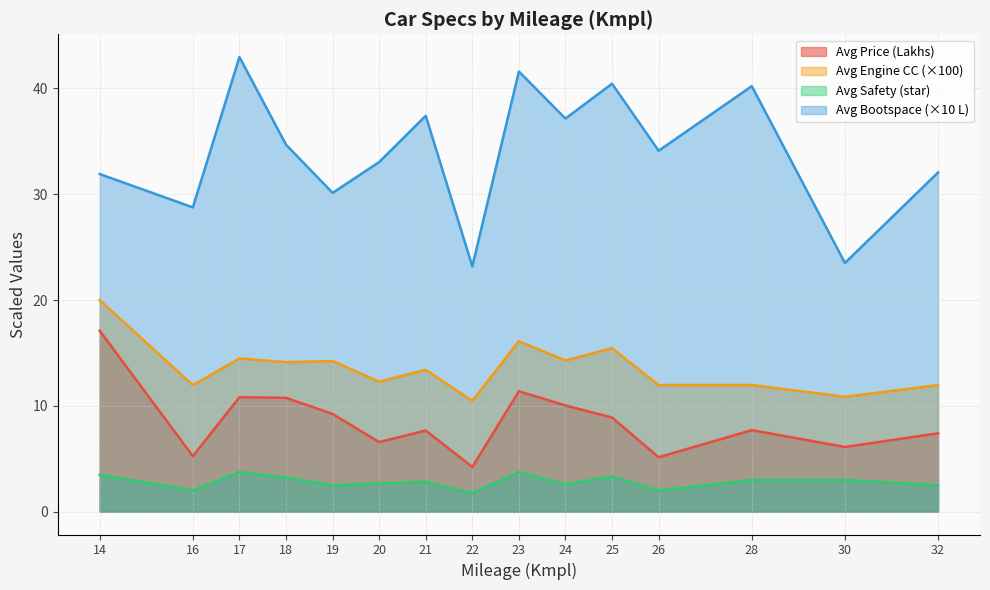

True or false: Avg Bootspace (×10 L) has a value of 28.8 at 16.

True